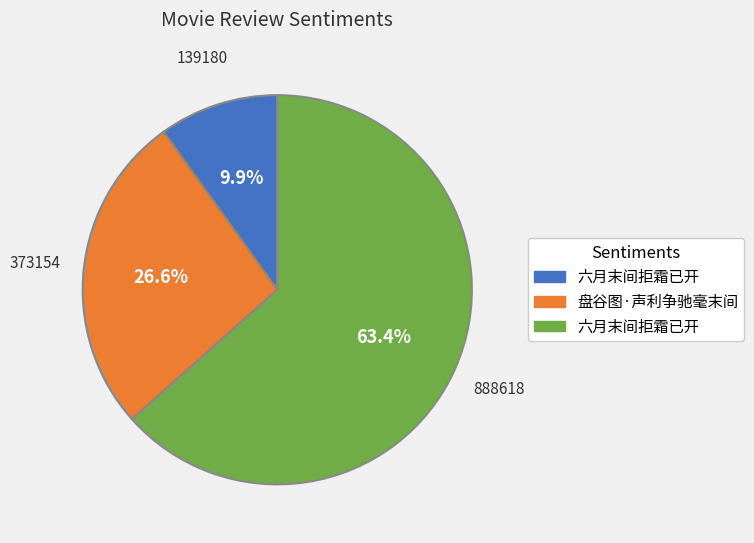

Count the number of slices in the pie.

3